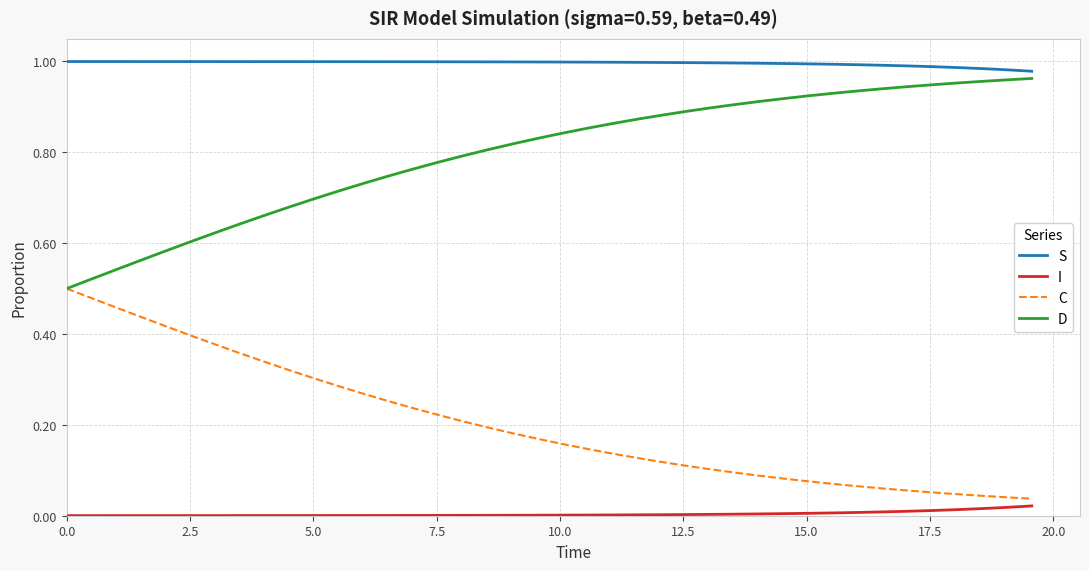

True or false: I and S cross at least once.

False